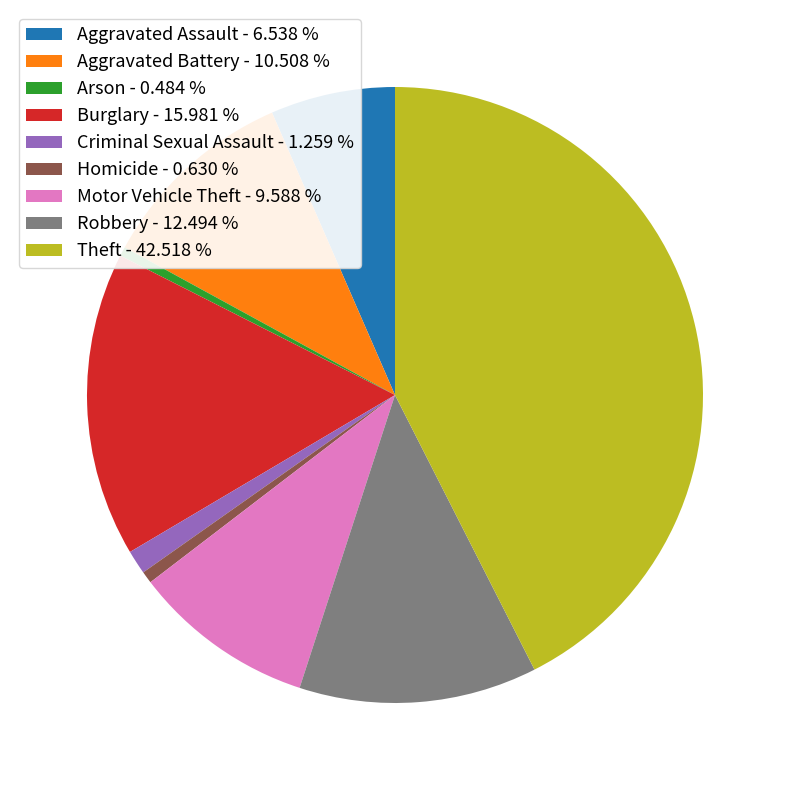

Does Arson represent more than half of the total?

No